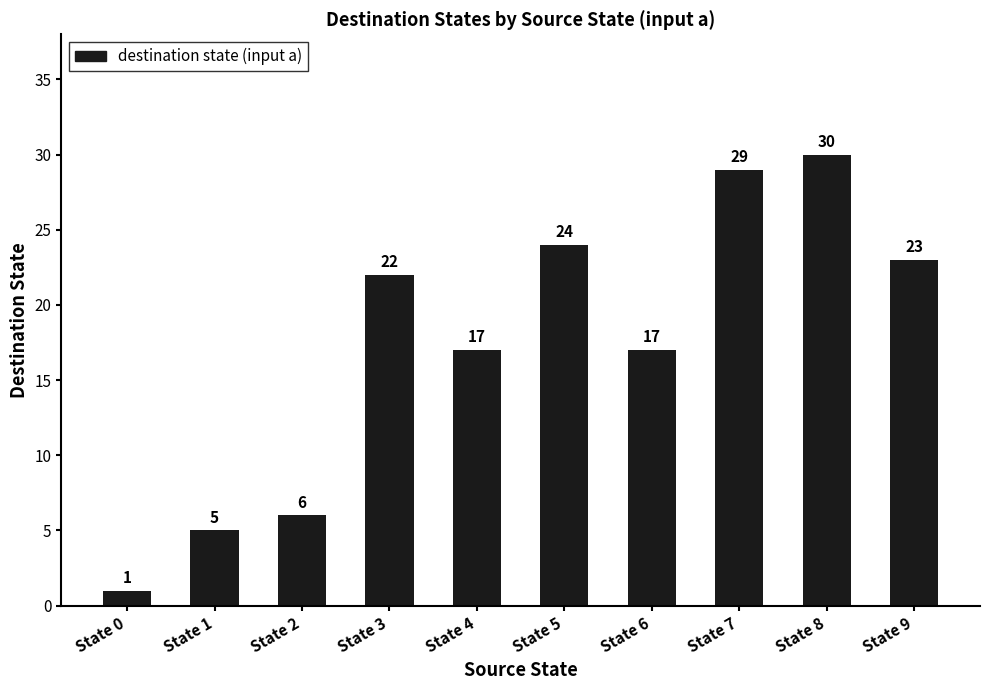

Which category has the highest value across all series?

State 8